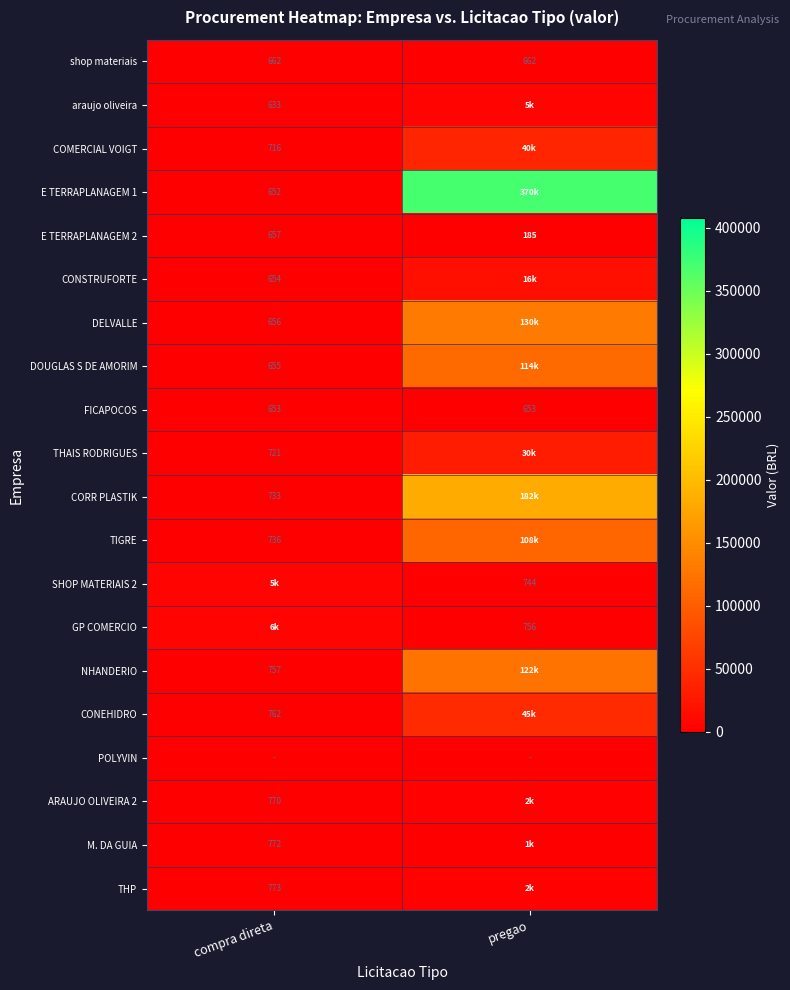

Which has a higher value, compra direta or pregao?

compra direta